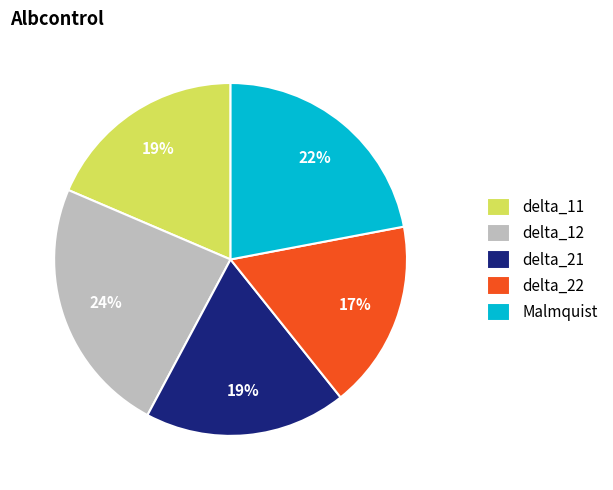

To the nearest percent, what is the difference between the delta_12 and Malmquist slice percentages?

2%